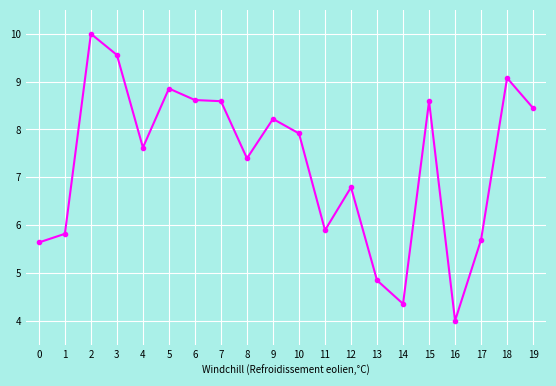

How many data points does each series have?

20